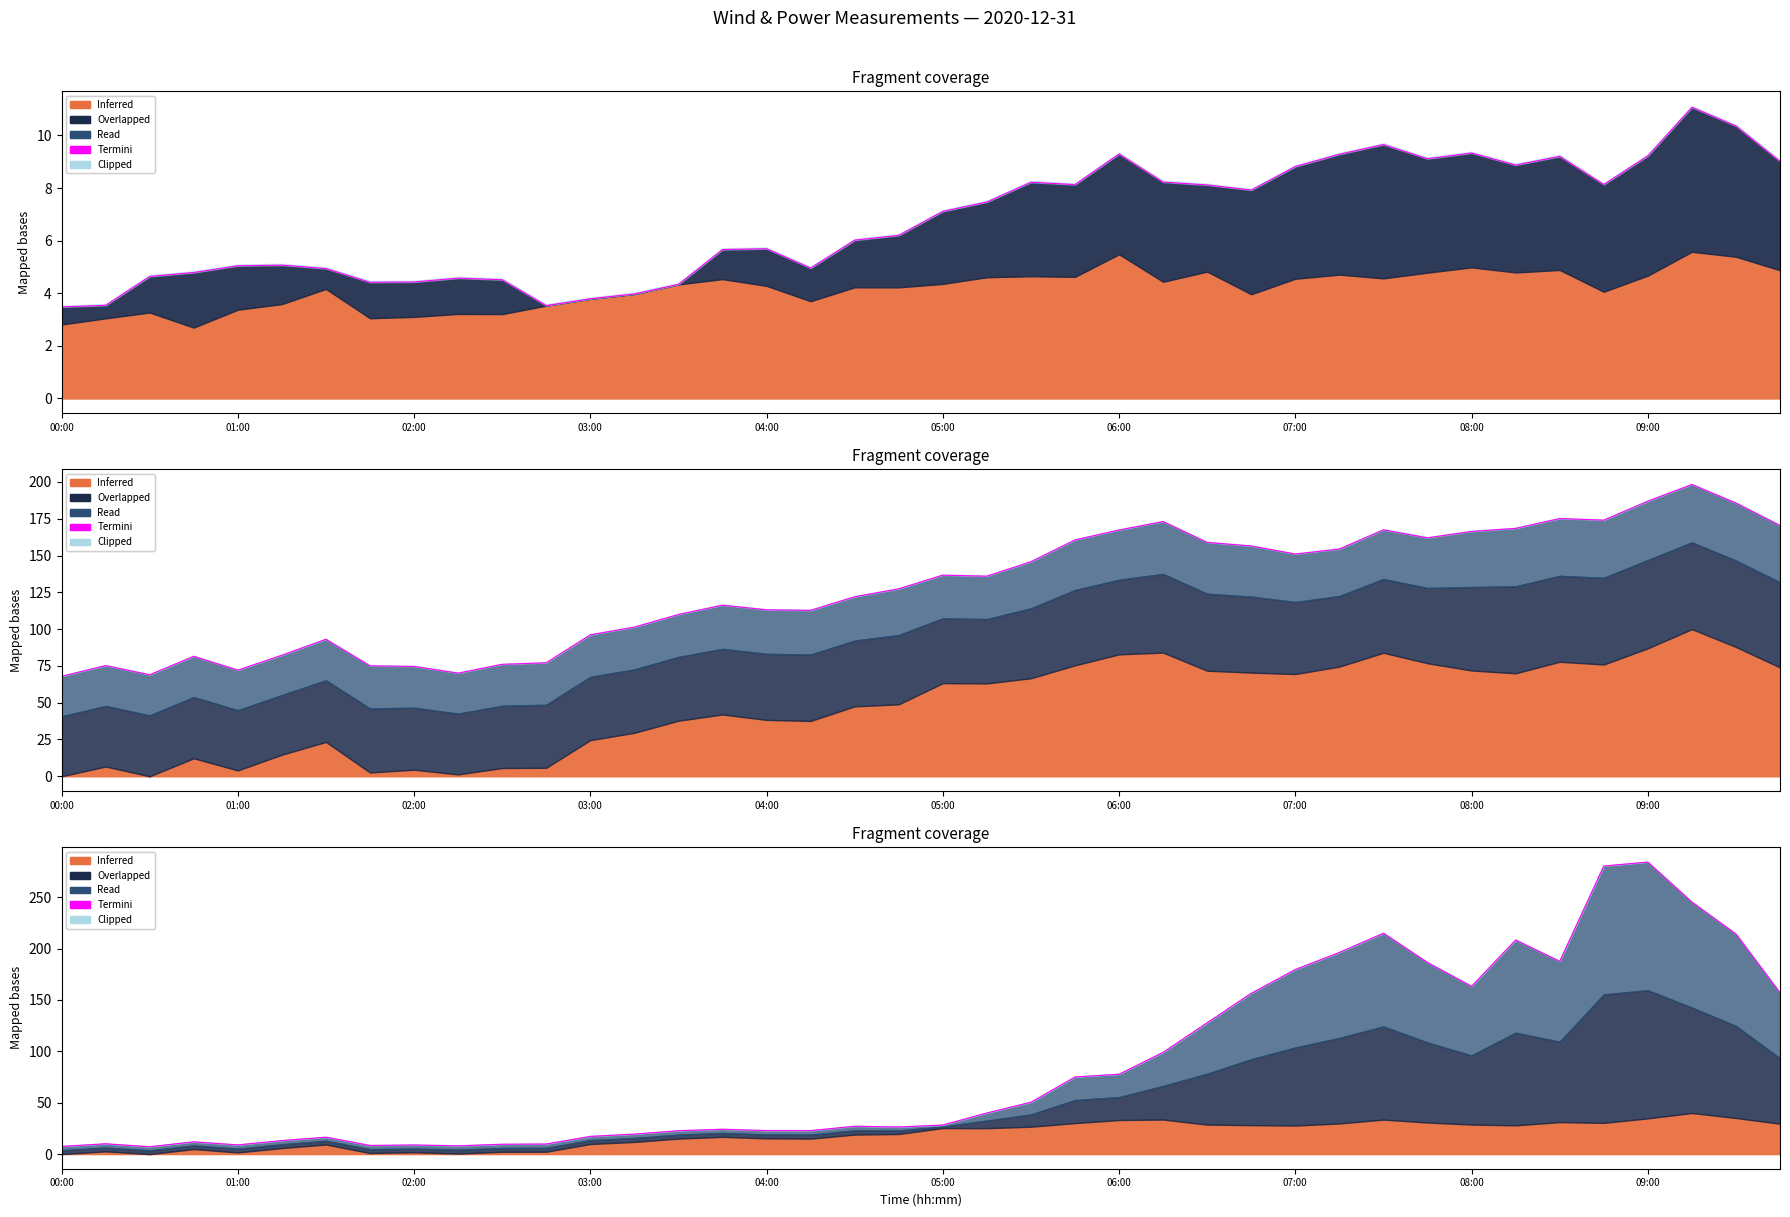

The chart shows a value of 22.8 at 14. True or false?

True